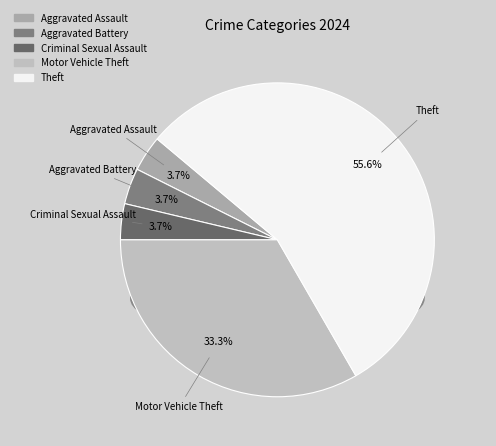

What is the total percentage of Aggravated Assault and Motor Vehicle Theft?

37.0%